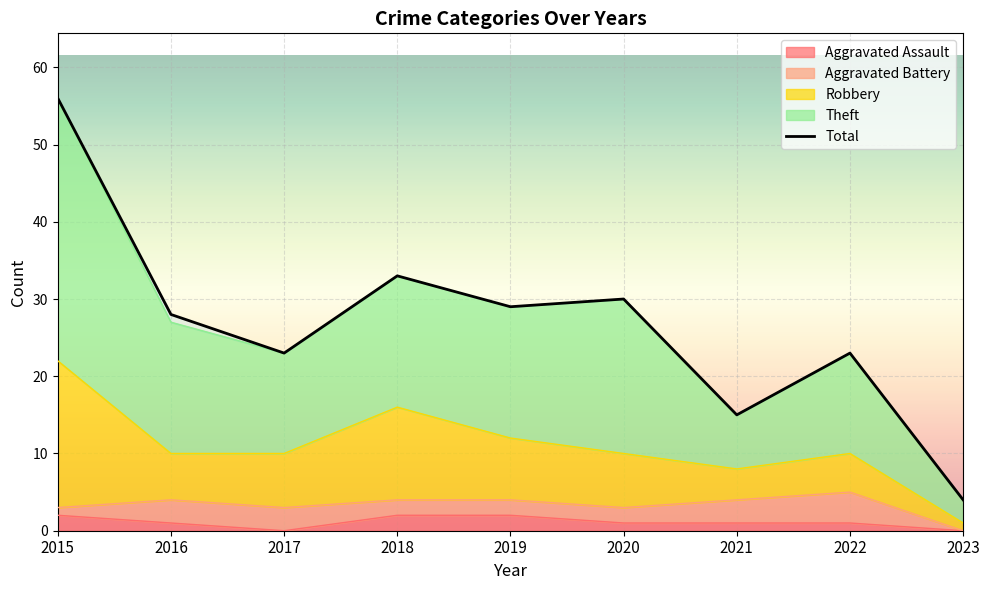

True or false: the data shows 23 at 2022.

True